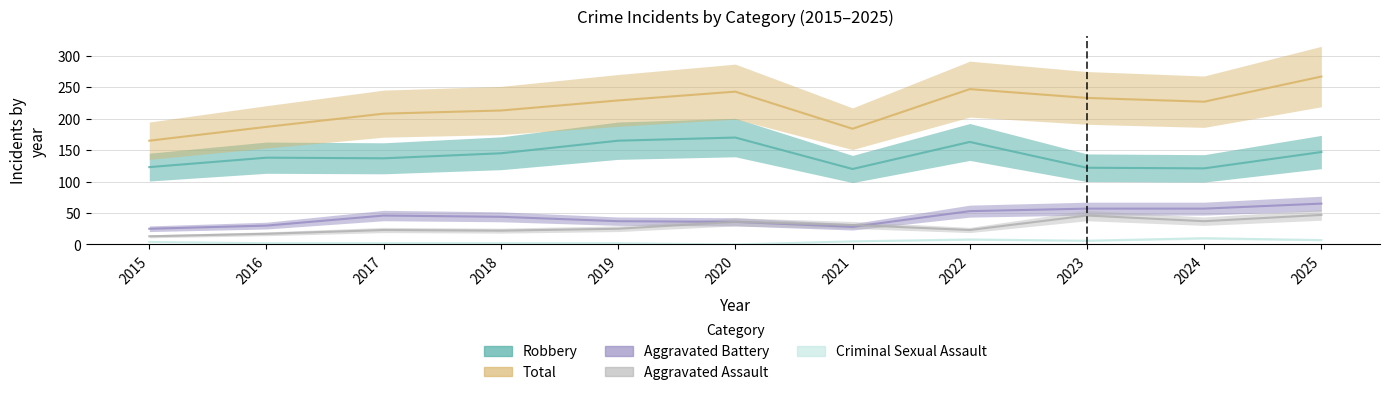

Count the number of data series in this chart.

5